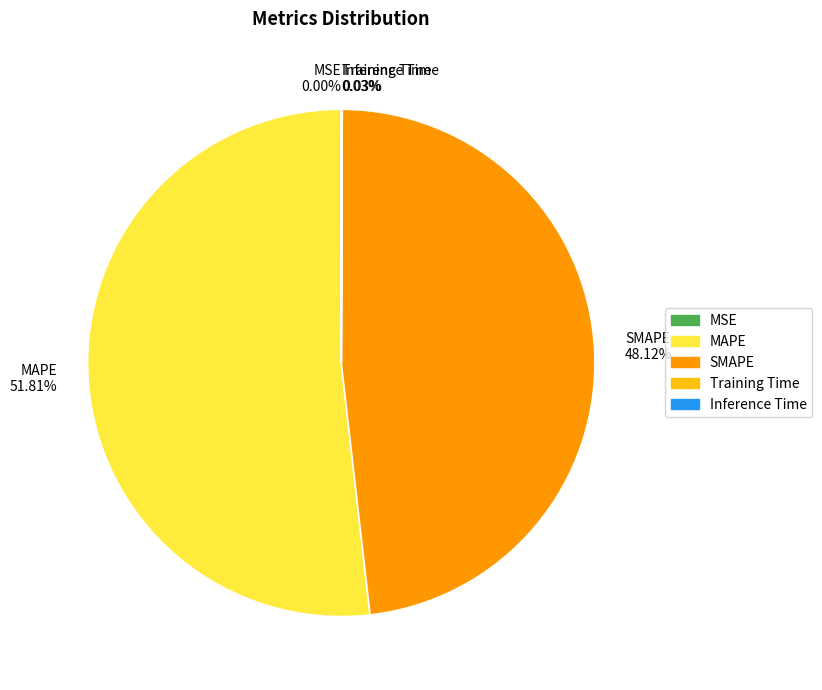

Which category has the biggest portion of the pie?

MAPE